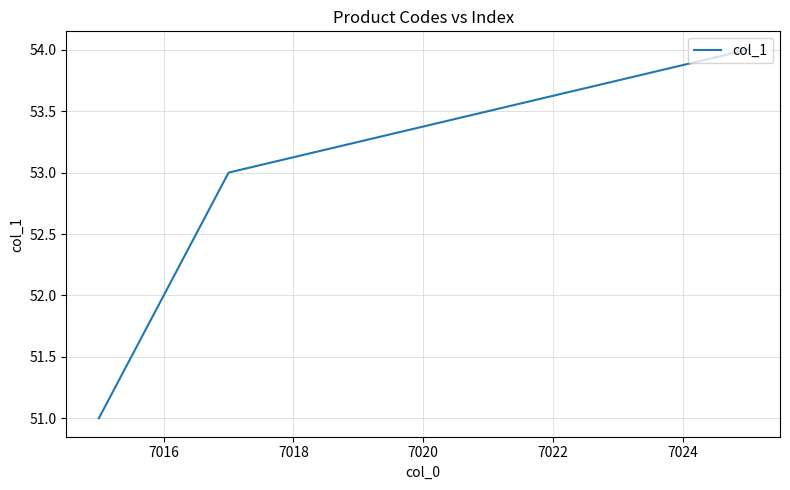

What is the sum of all values?

210